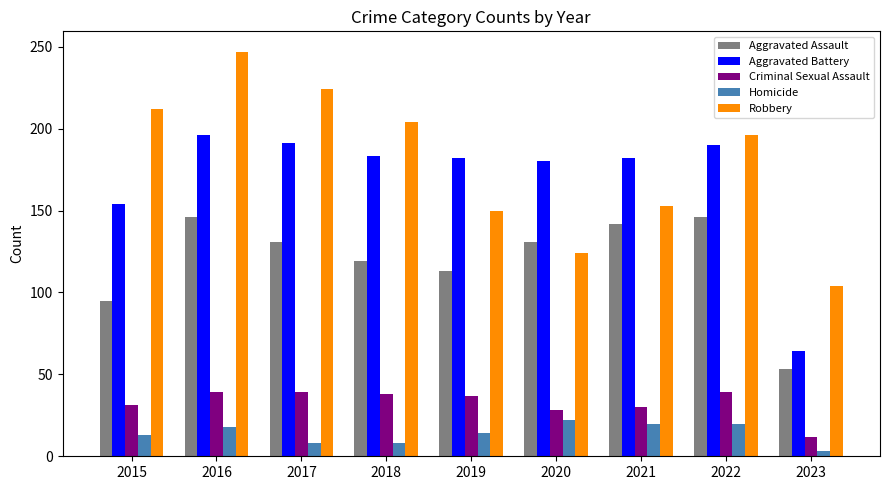

Rank the series by their maximum value, from highest to lowest.

Robbery, Aggravated Battery, Aggravated Assault, Criminal Sexual Assault, Homicide